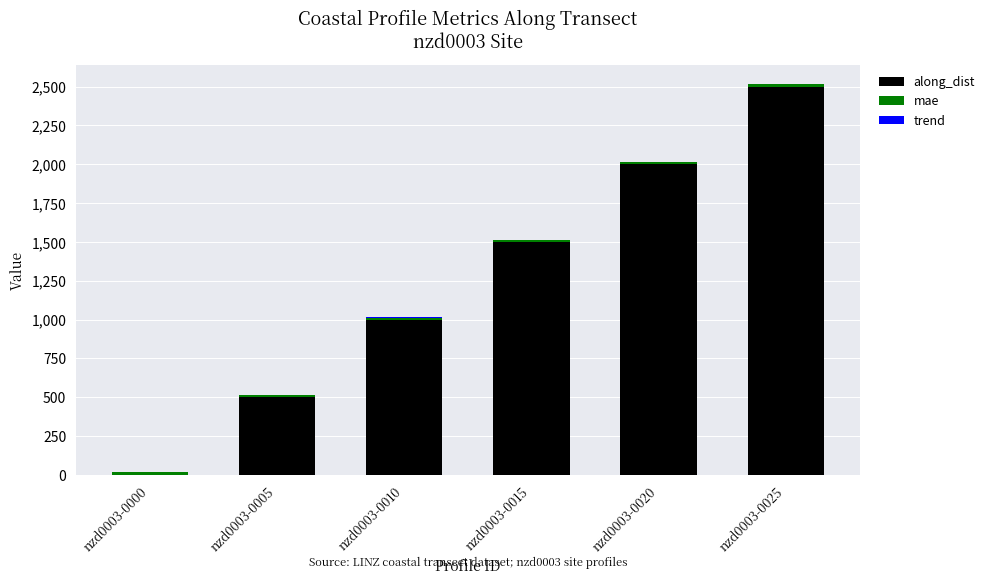

The along_dist series shows 590.0 at nzd0003-0015. True or false?

False